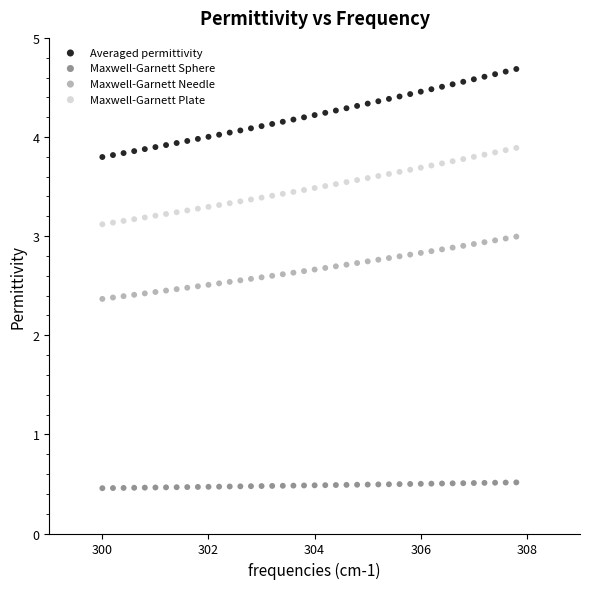

What is the X range (max minus min) for the scatter plot?

7.8